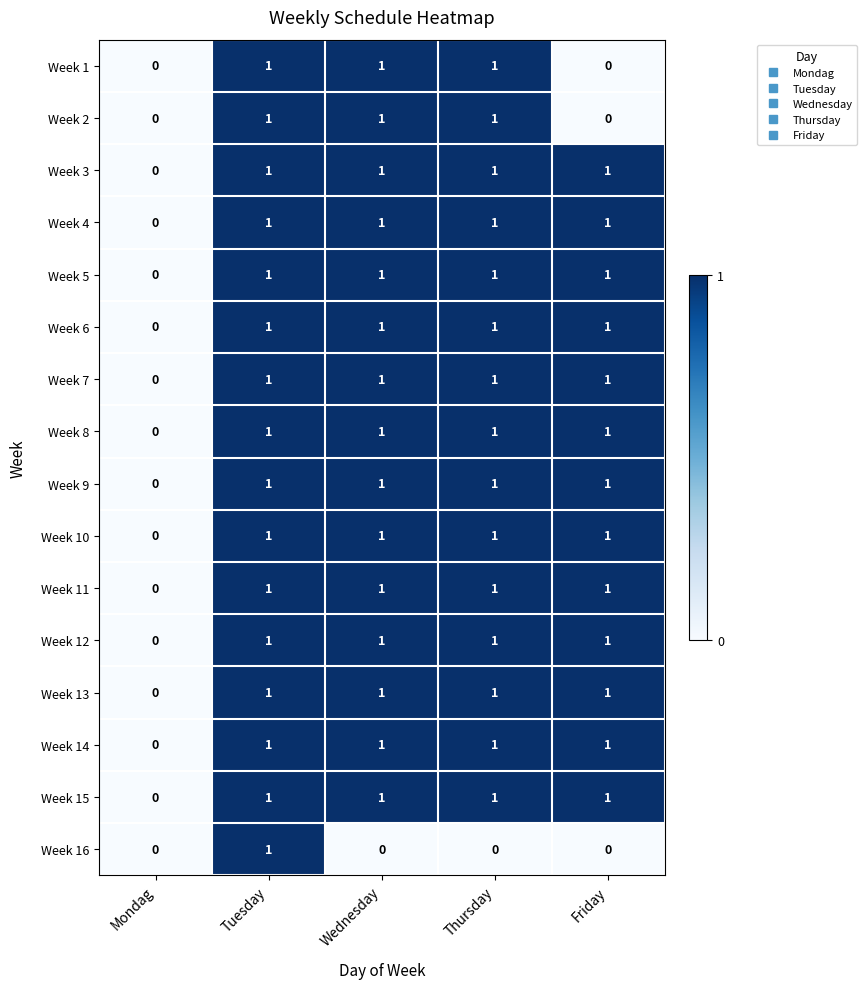

What is the spread (max minus min) of values at Friday?

1